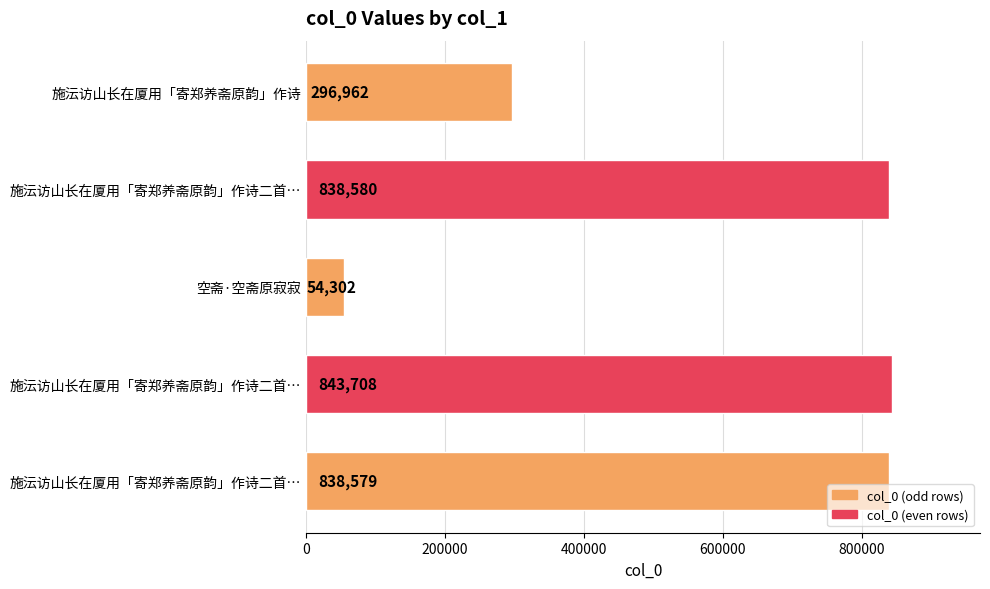

Count the number of categories in the chart.

5